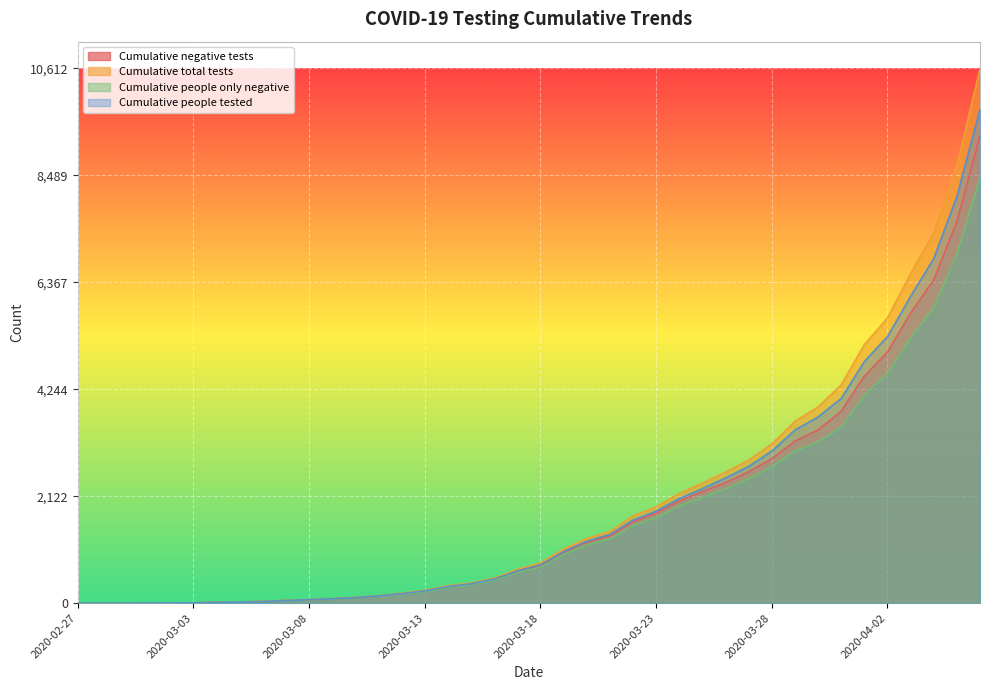

Read the Cumulative total tests value at 2020-03-02.

5